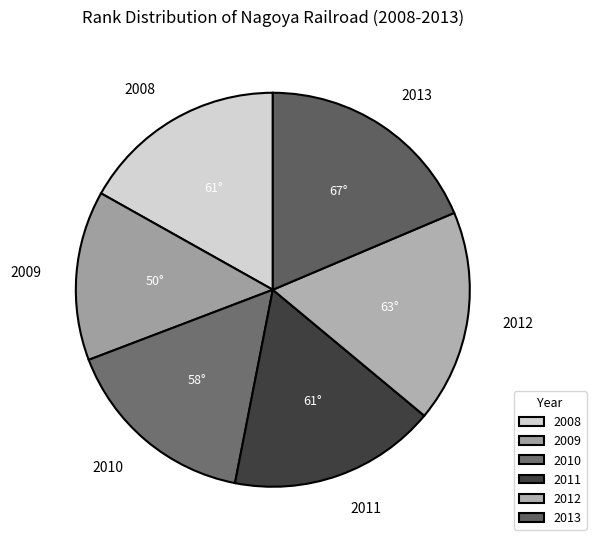

What is the ratio of the value at 2013 to the value at 2010?

1.2